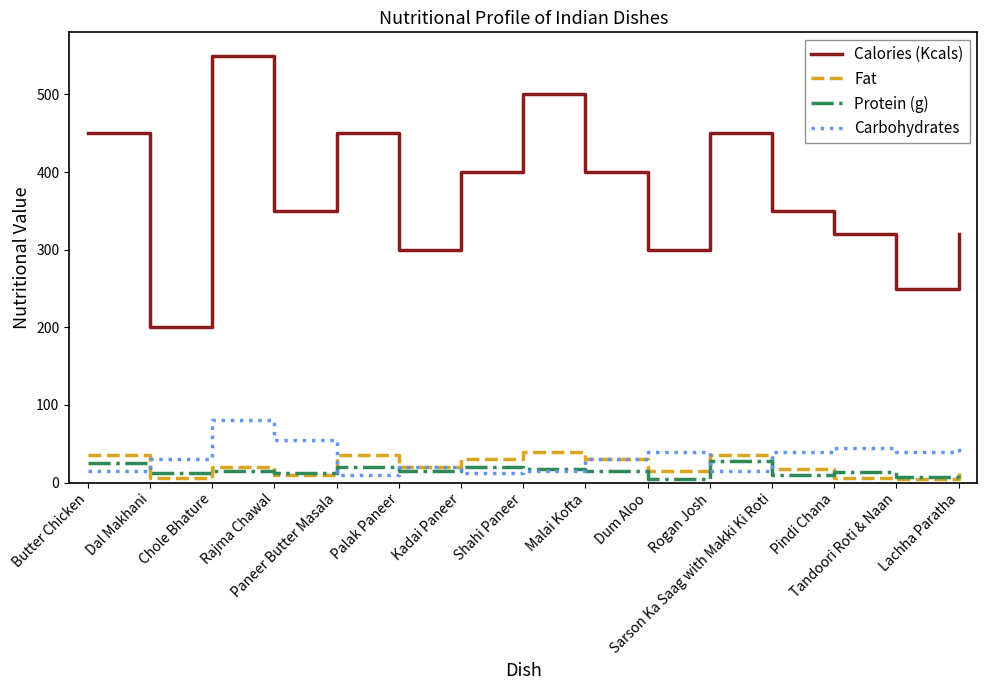

Is this an area chart (filled region under the line)?

No